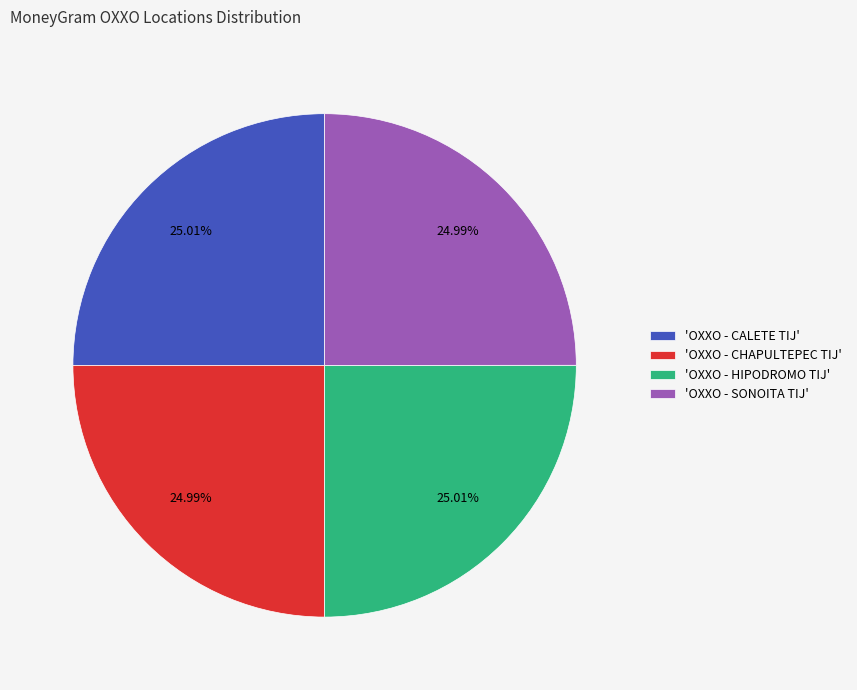

Is there a majority slice in this chart?

No